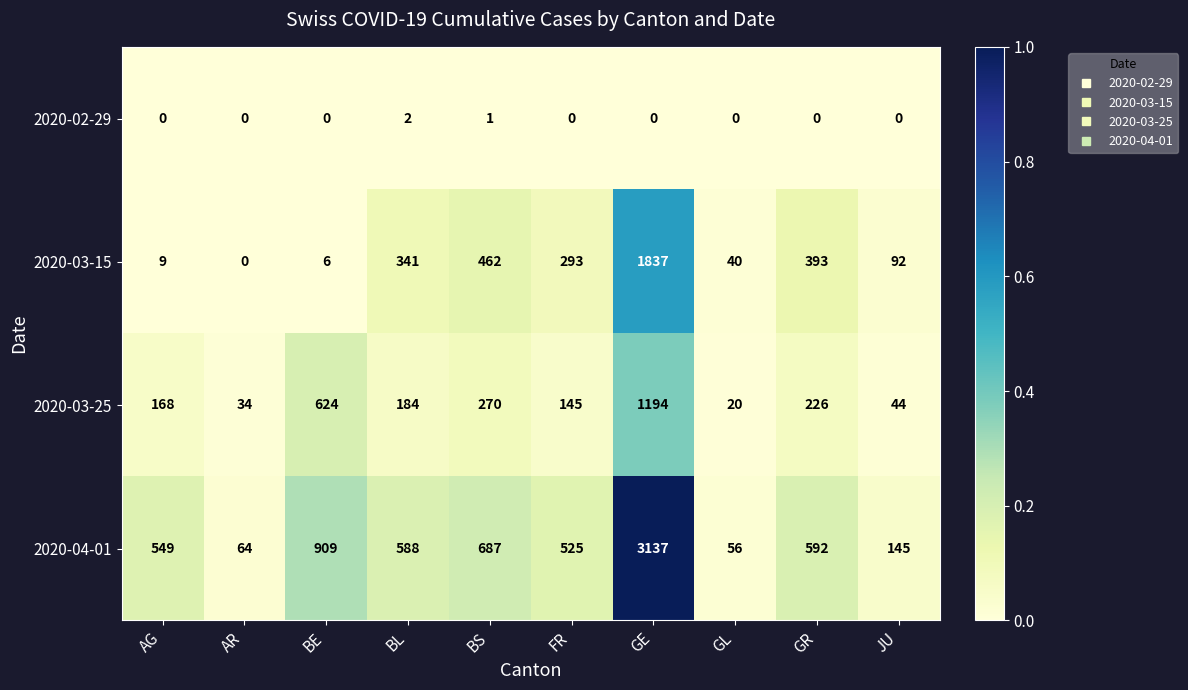

Count the 2020-02-29 values in the range 0 to 1.

9